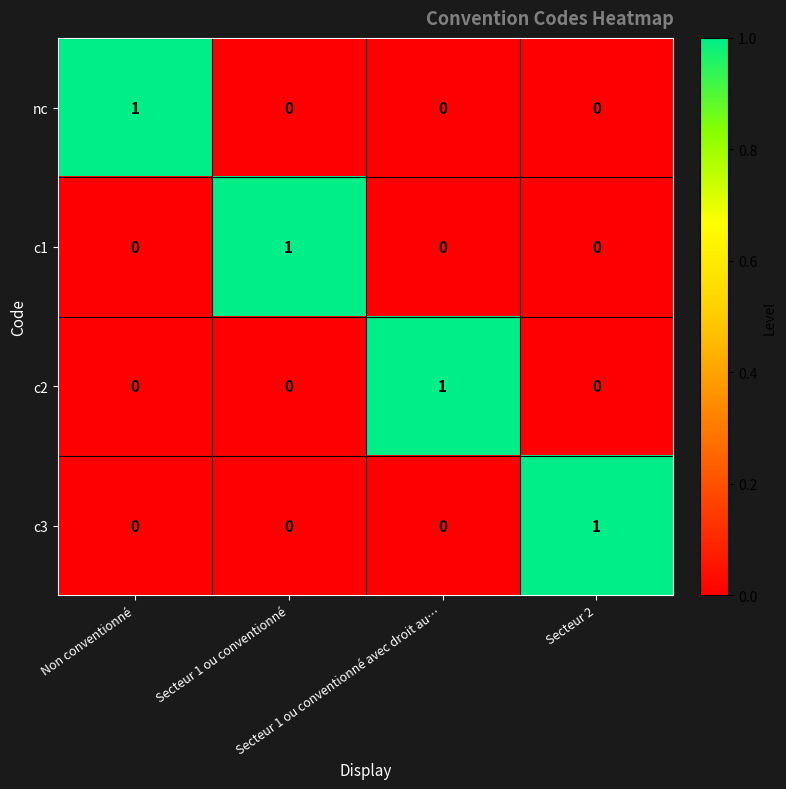

At how many categories does at least one series exceed 0?

4